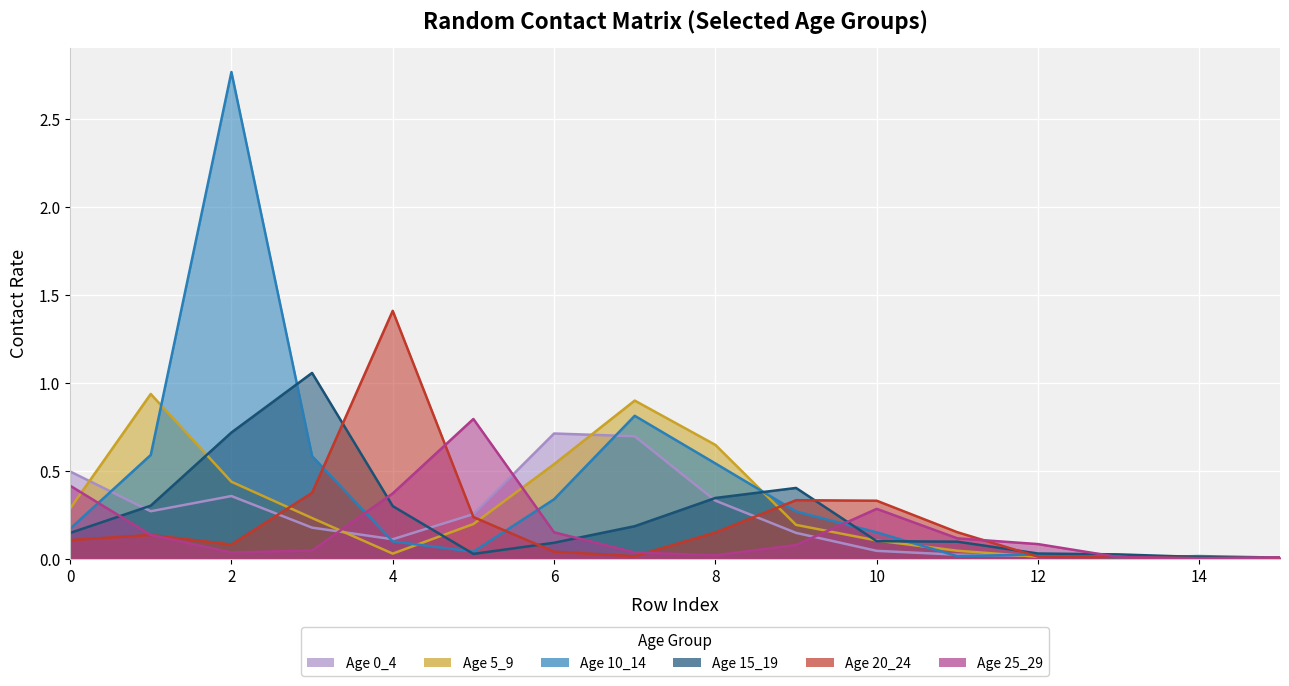

Is it true that 20_24 equals 0.0 at 14?

False